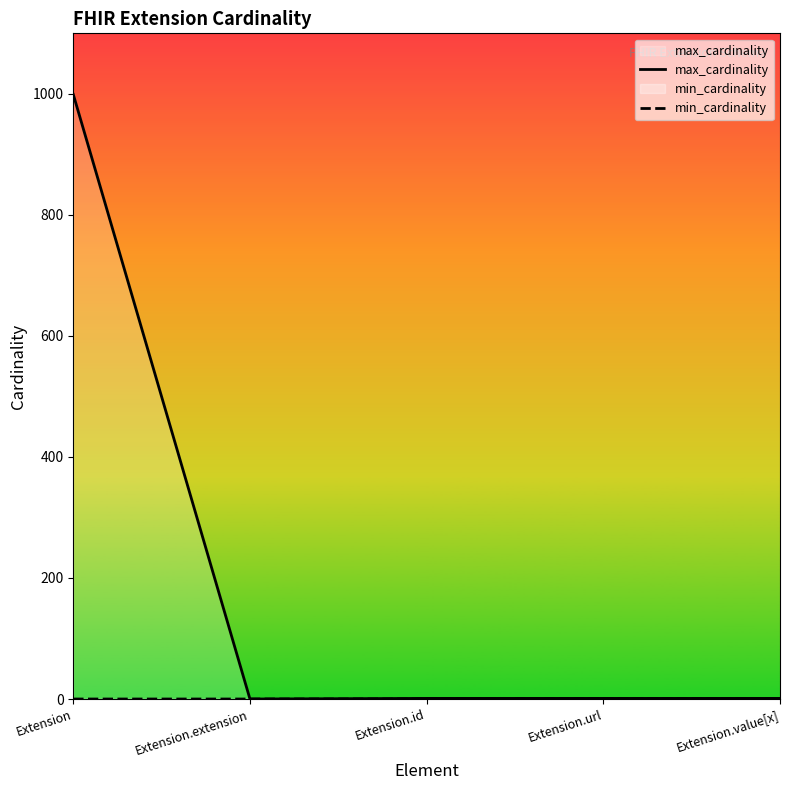

What is the label of the 4th point from the left?

Extension.url